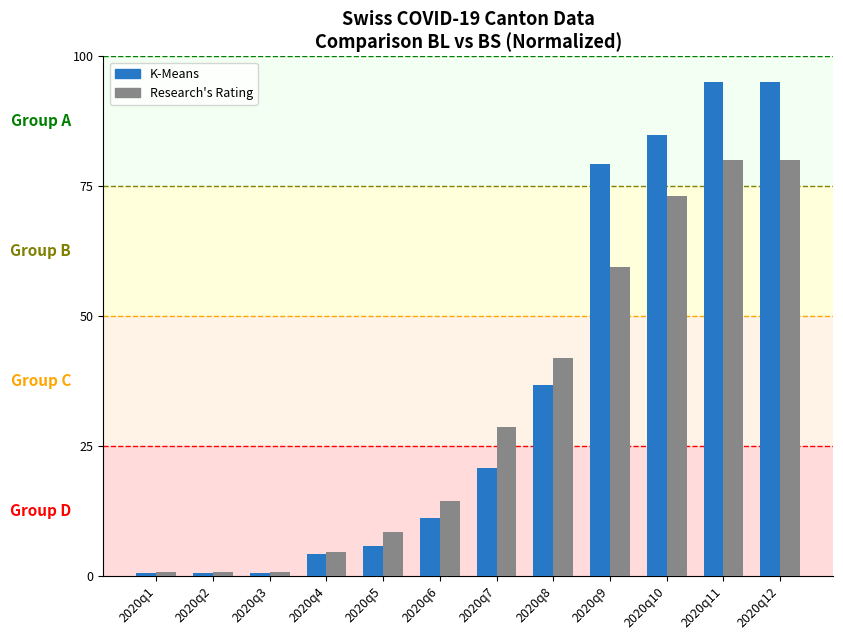

What is the value of the K-Means bar at the 2nd from the left?

0.6